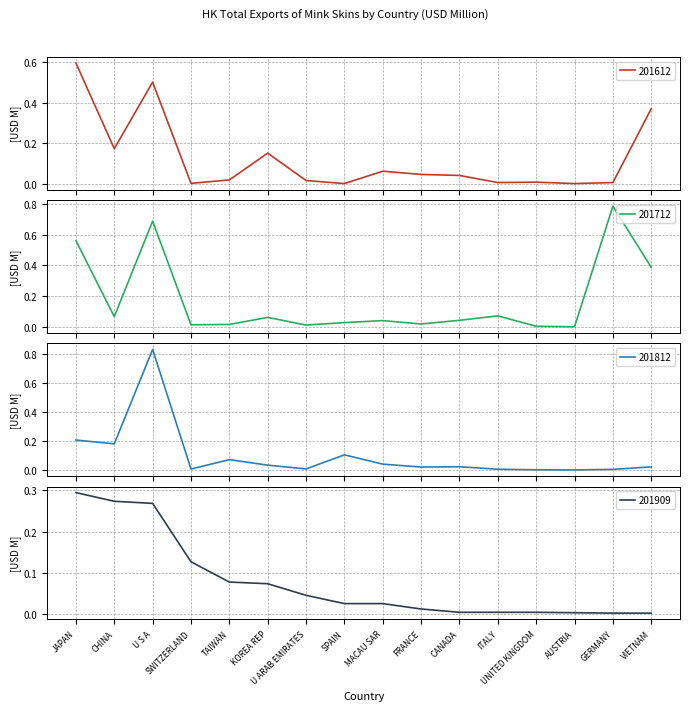

True or false: 201909 has more than 1 interior local peaks.

False